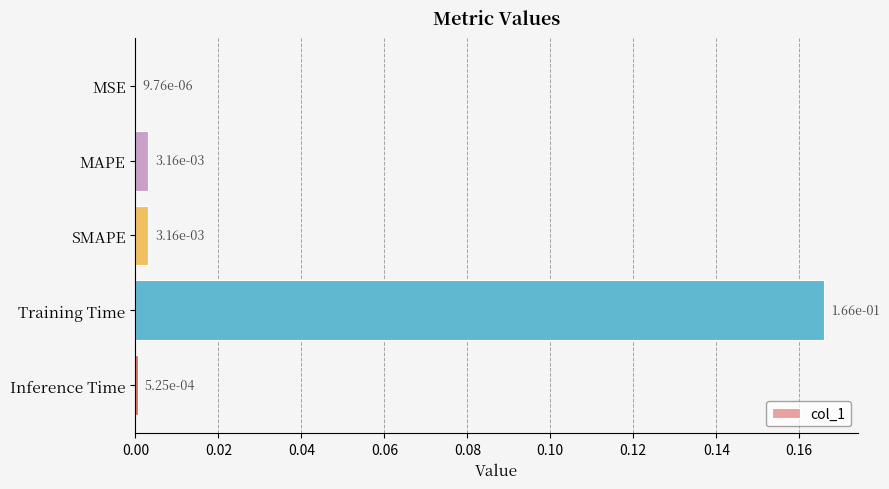

What is the change in value from MAPE to Training Time?

+0.2